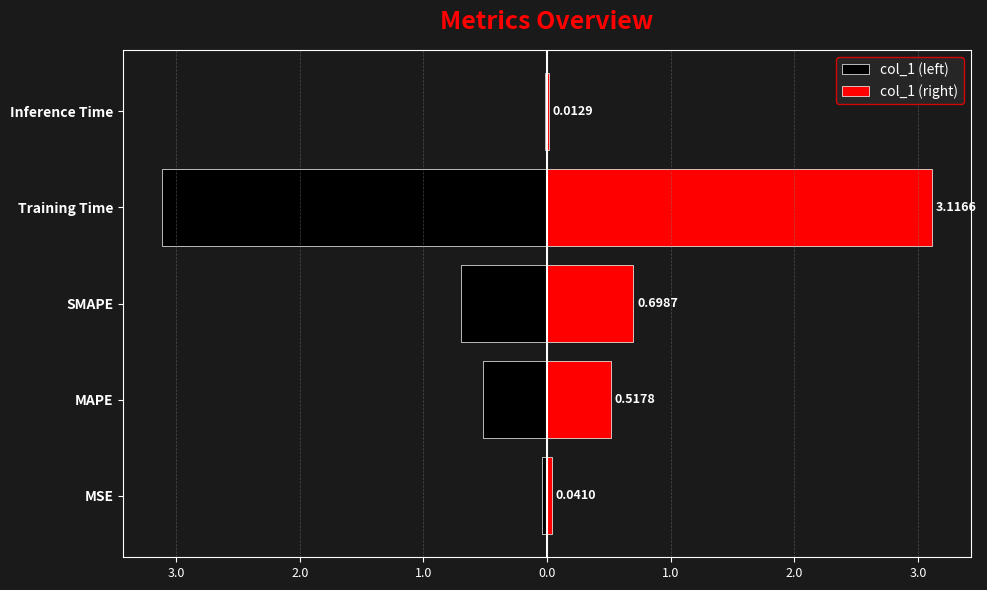

What is the greatest value displayed?

3.1